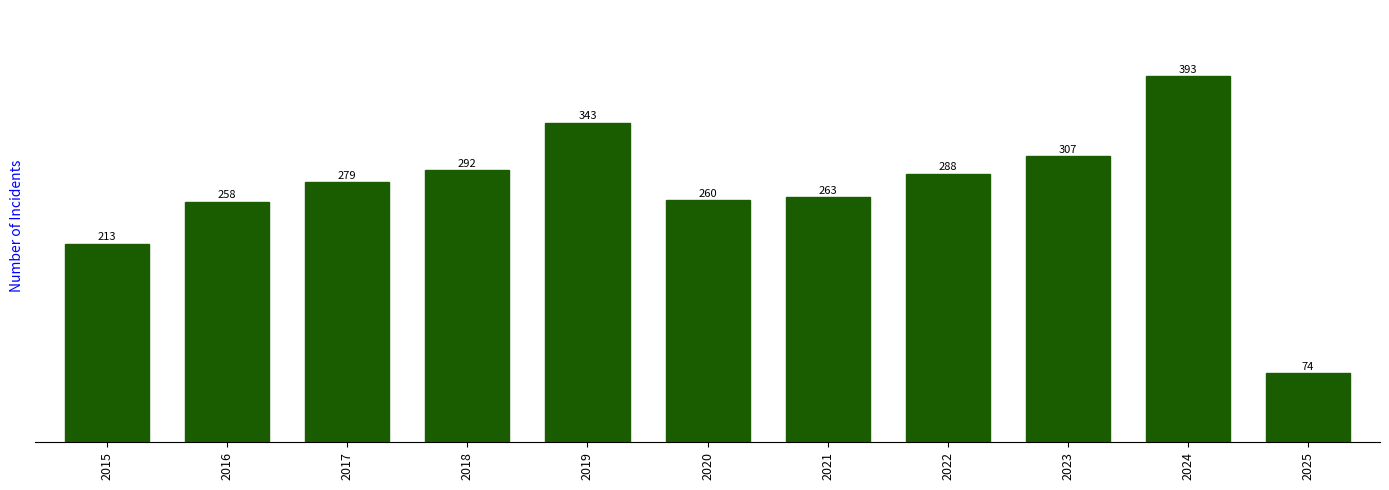

Which has a higher value, 2021 or 2018?

2018